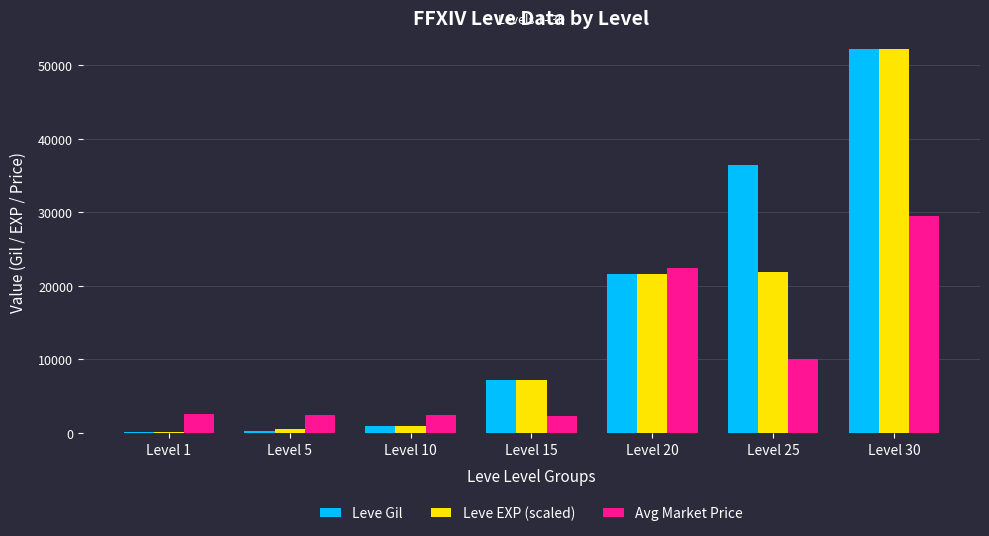

The Leve Gil series shows 990 at Level 10. True or false?

True